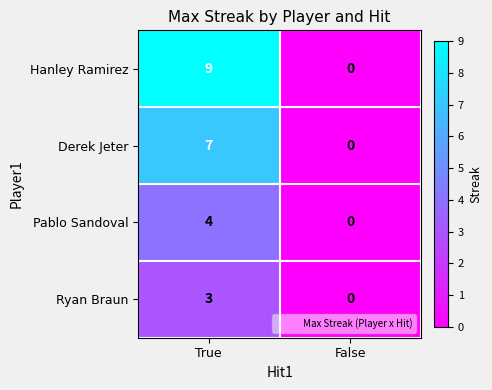

Between True and False, which series saw the biggest shift?

Hanley Ramirez